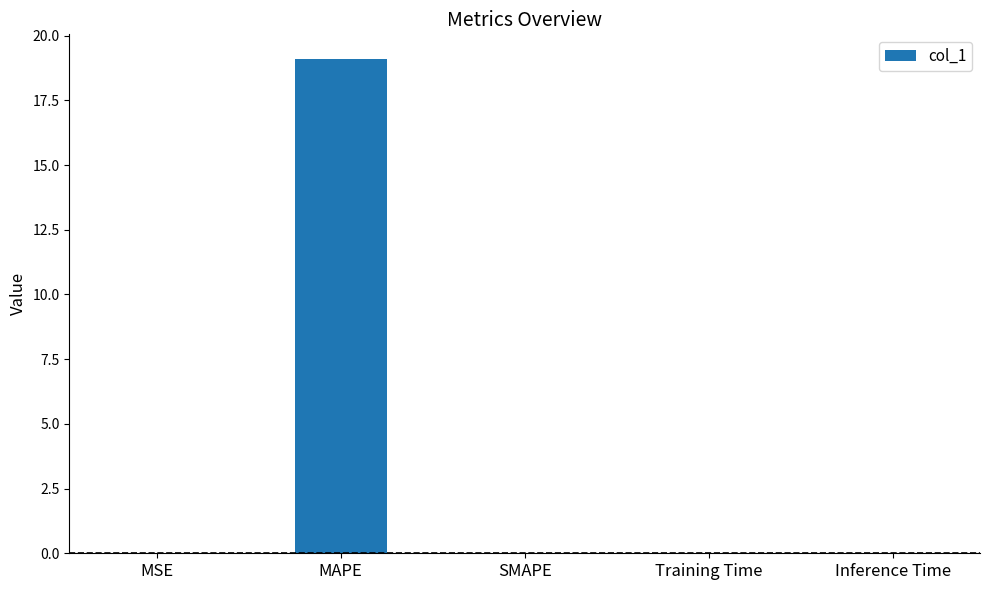

What is the sum of all values?

19.1